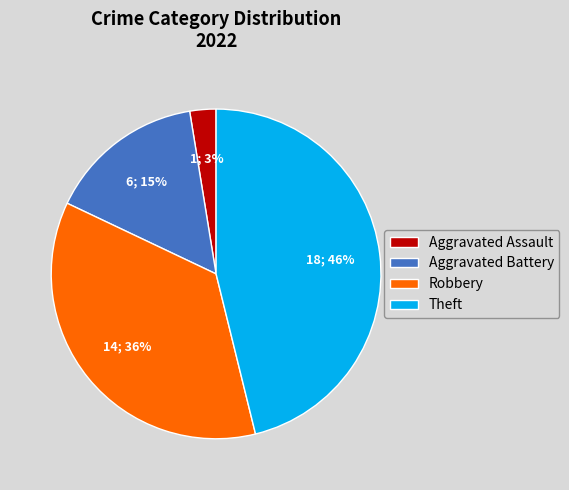

Do Robbery and Theft together represent more than half of the pie?

Yes